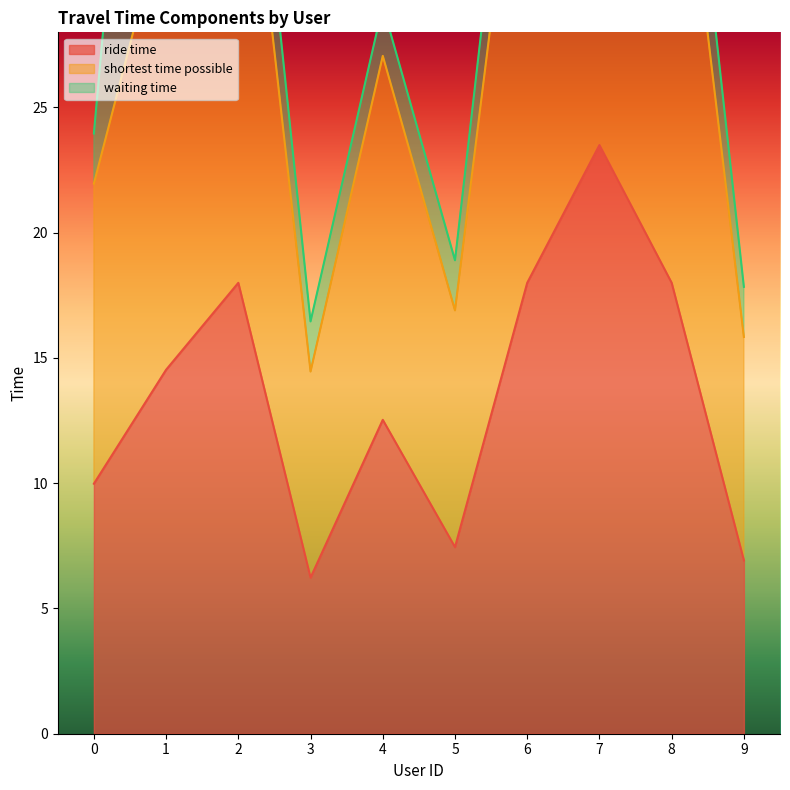

True or false: ride time has a value of 10.0 at 9.

False